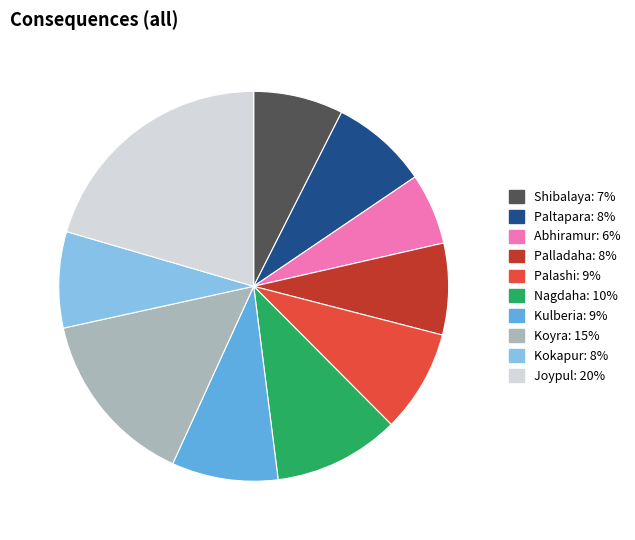

Does any single category account for the majority?

No